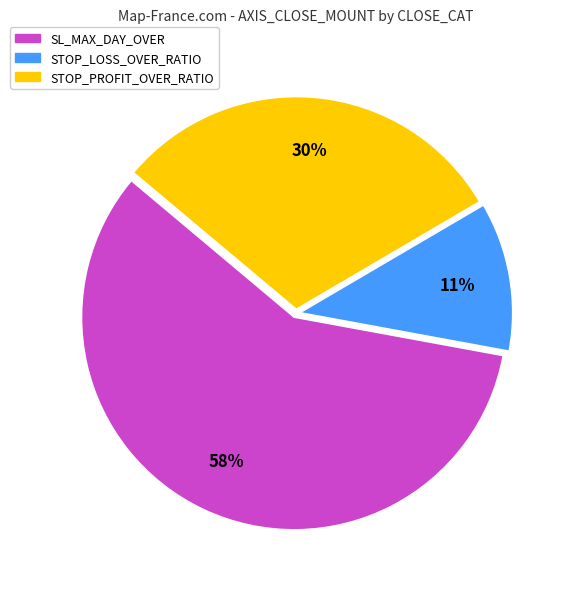

What is the ratio of the value at STOP_LOSS_OVER_RATIO to the value at STOP_PROFIT_OVER_RATIO?

0.4